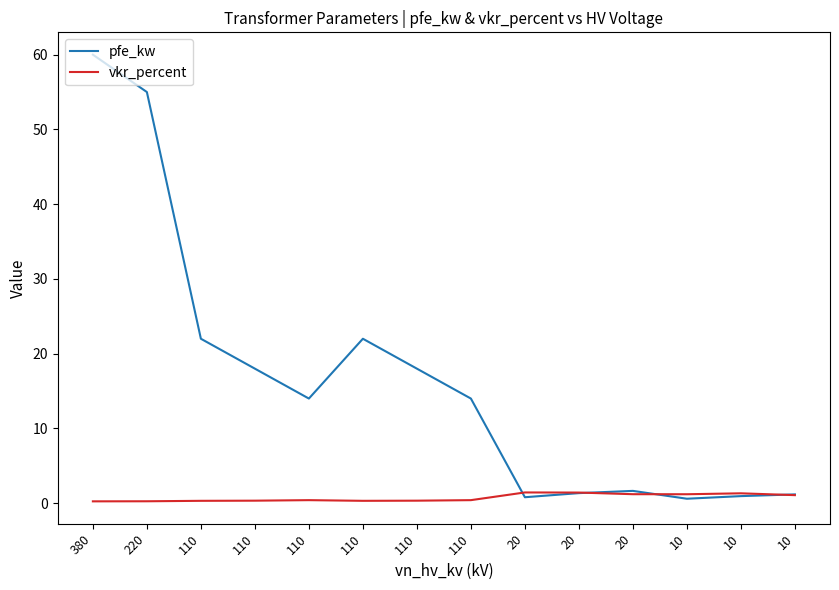

What are all the series names shown in the legend?

pfe_kw, vkr_percent